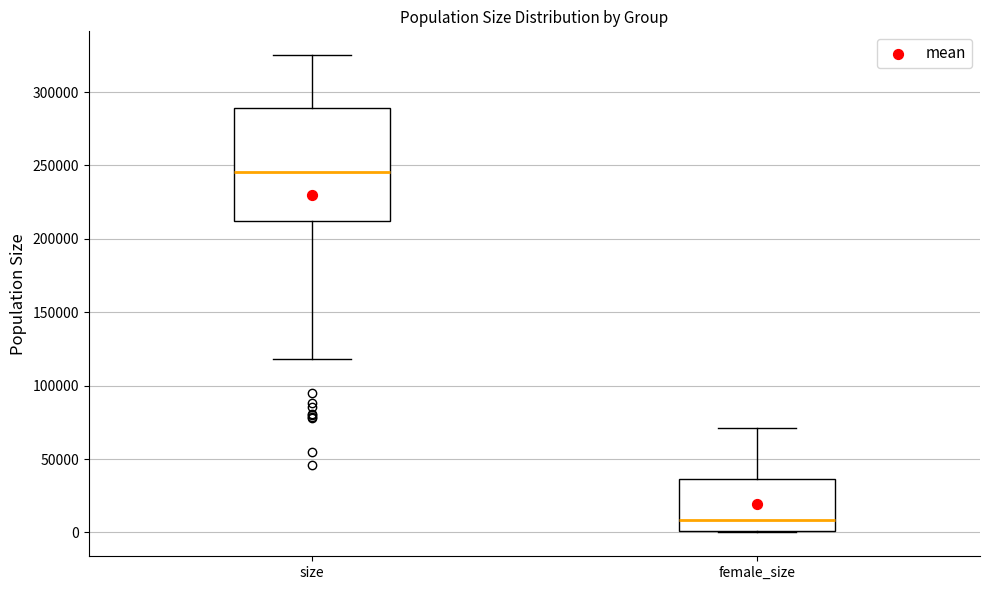

Reading left to right, read every box against the y-axis: the position of its median line, the range the box covers, and the ends of its whiskers. The values are not printed on the chart, so give them approximately, as read against the axis.

size: median 245000, box 210000 to 290000, whiskers 120000 to 325000
female_size: median 10000, box 0 to 35000, whiskers 0 to 70000